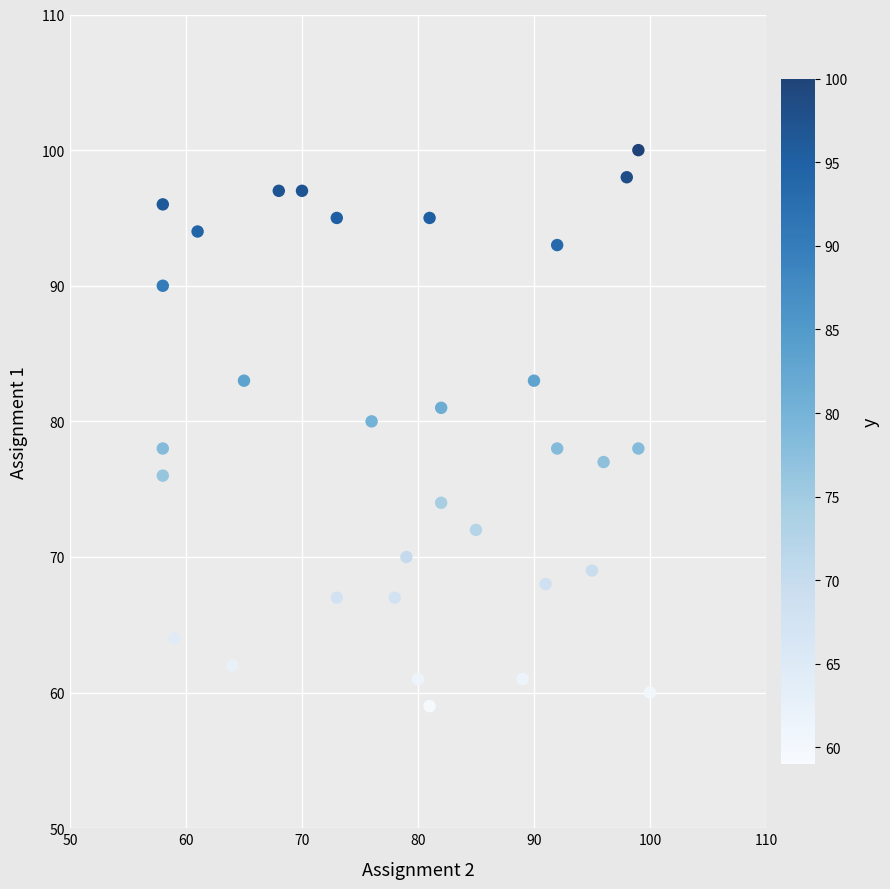

What is the range of X values (max minus min)?

42